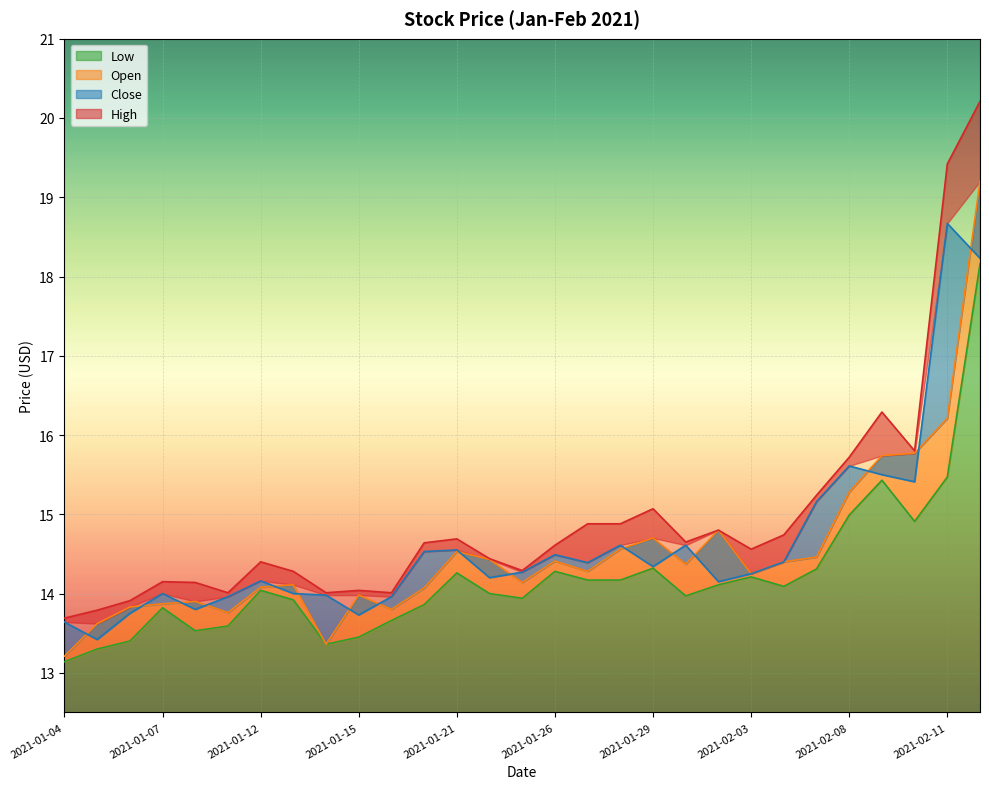

What is the label of the 25th point from the left?

2021-02-08